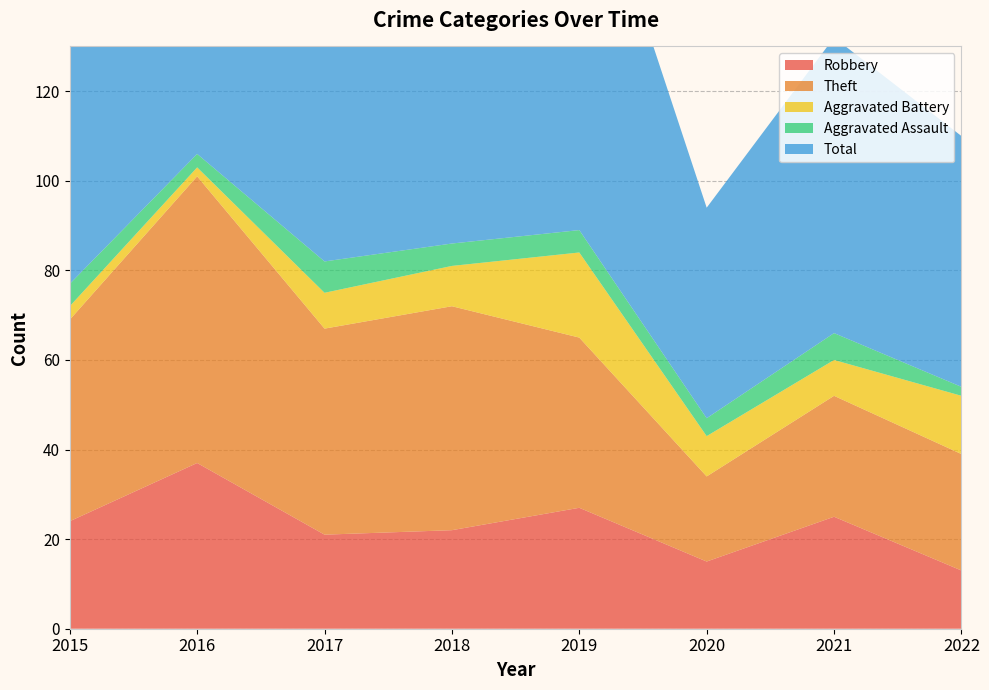

Reading left to right, list all the values displayed in this chart.

Robbery: 24	37	21	22	27	15	25	13
Theft: 45	64	46	50	38	19	27	26
Aggravated Battery: 3	2	8	9	19	9	8	13
Aggravated Assault: 5	3	7	5	5	4	6	2
Total: 77	106	82	88	91	47	66	56